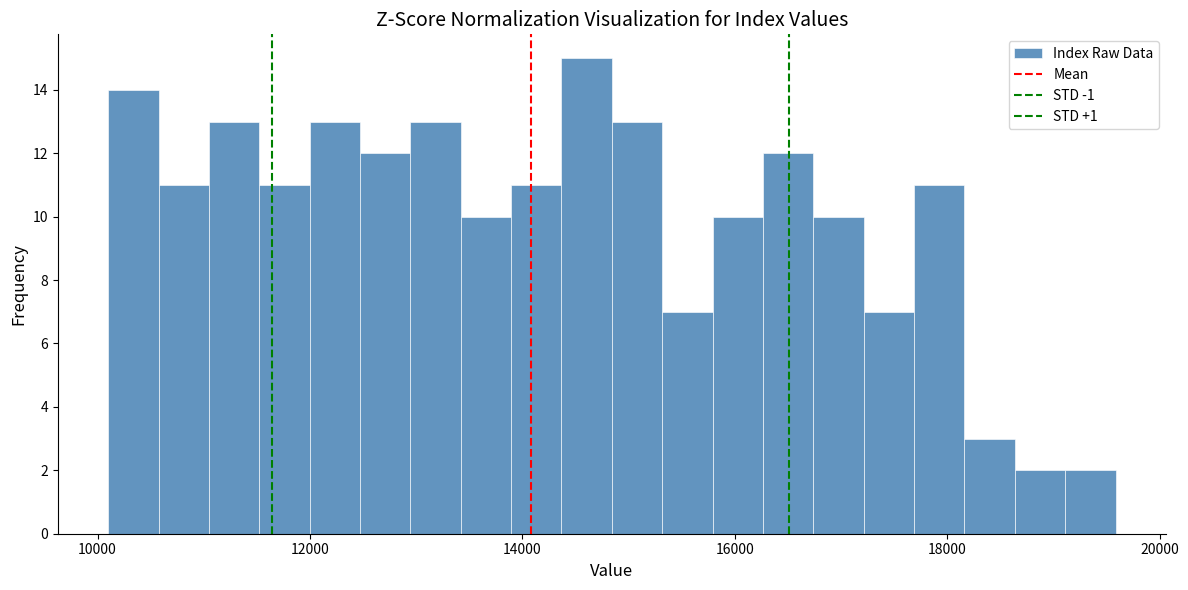

Around what value on the x-axis is the tallest bar? Give the approximate position of its centre, as read against the axis.

14600